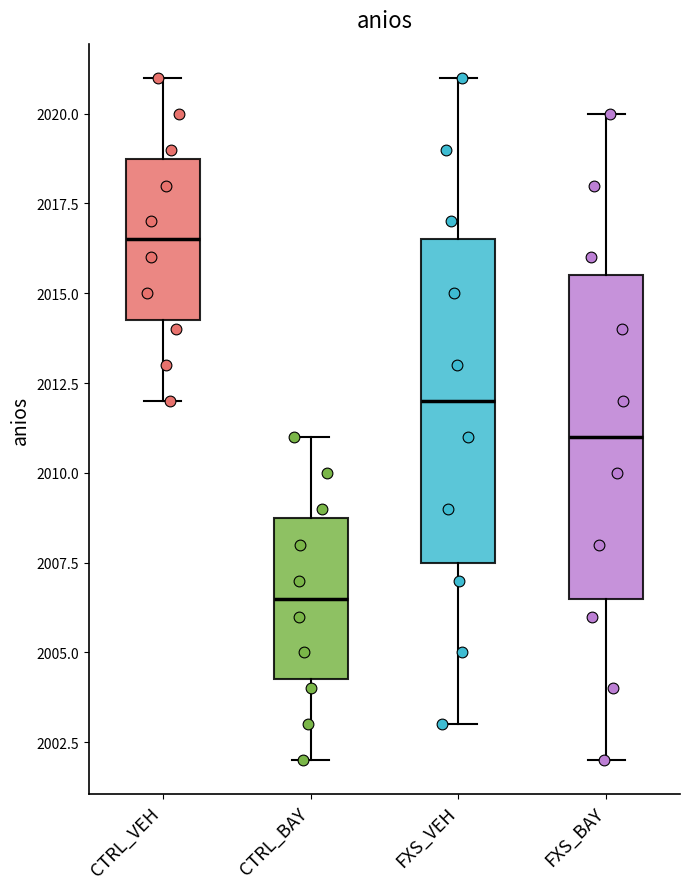

Where is the lower edge of the box for FXS_VEH on the y-axis? The values are not printed on the chart, so give them approximately, as read against the axis.

2007.5